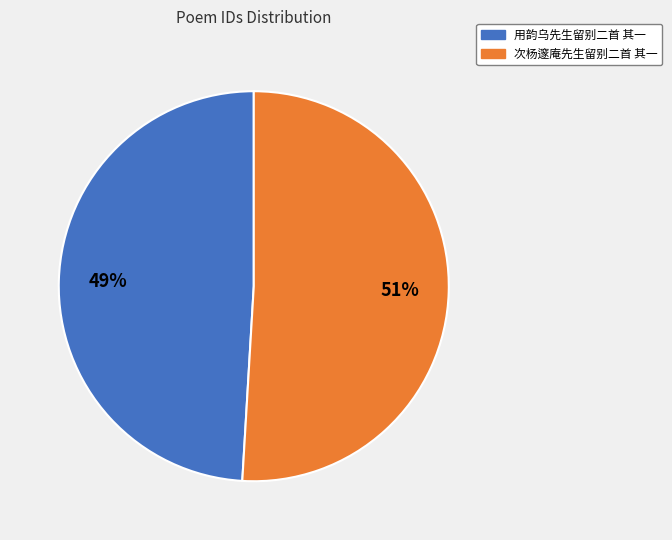

How many segments does this pie chart have?

2